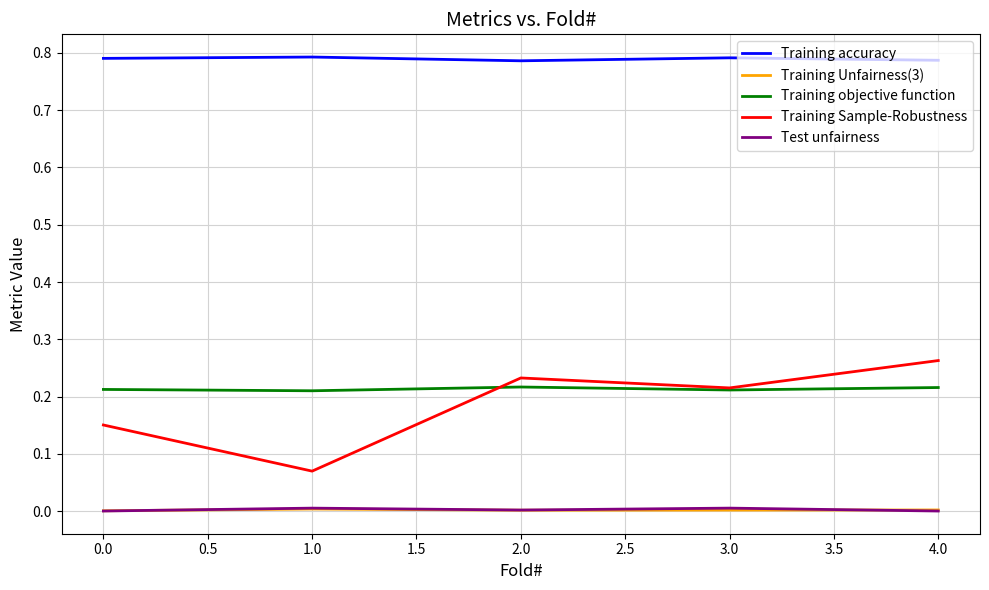

Which series has the widest spread of values?

Training Sample-Robustness